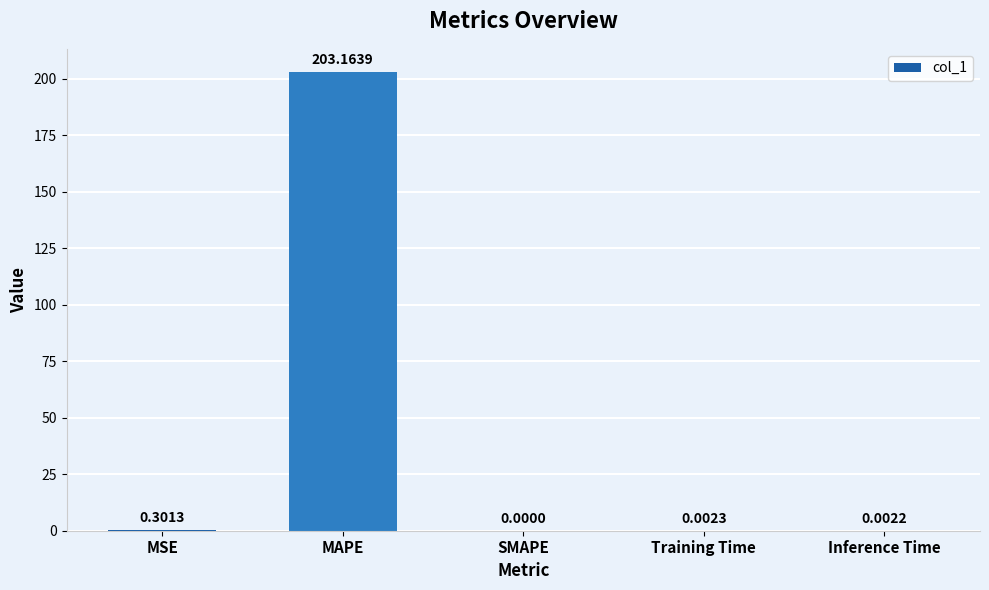

The value at MSE is 0.3. True or false?

True